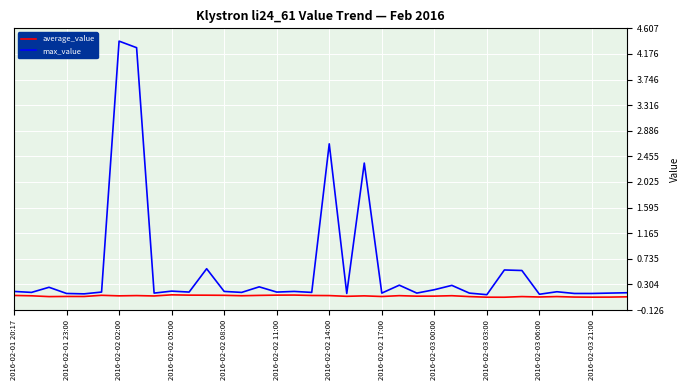

True or false: average_value and max_value cross at least once.

False